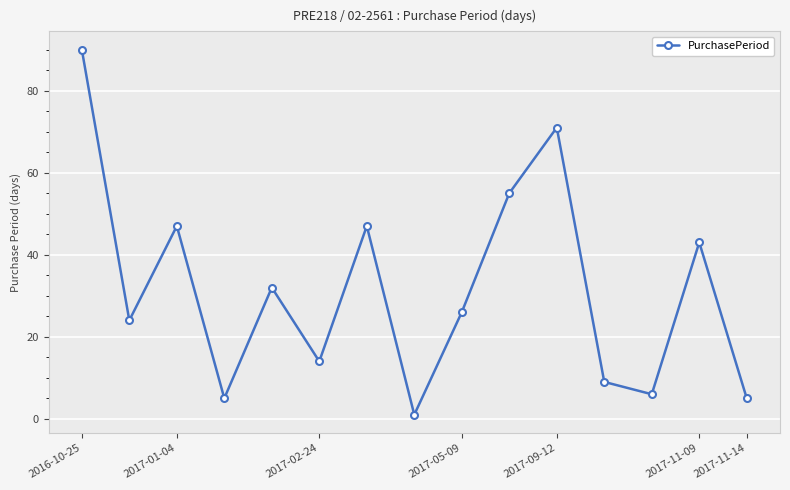

Reading left to right, list all the values displayed in this chart.

90	24	47	5	32	14	47	1	26	55	71	9	6	43	5